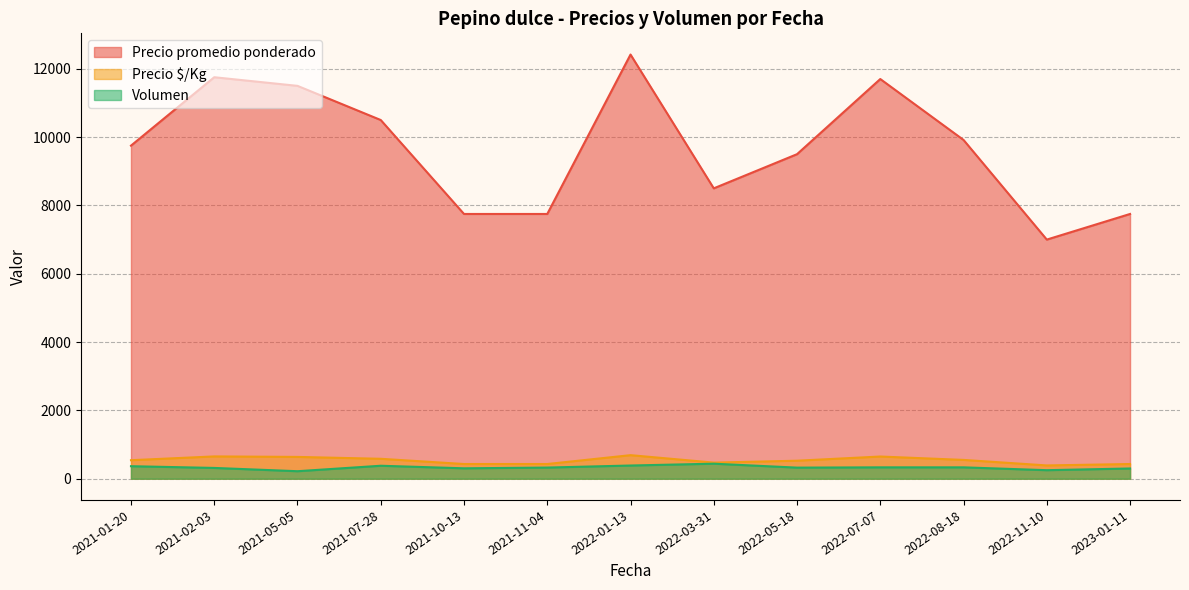

Which series has the largest range (max minus min)?

Precio promedio ponderado